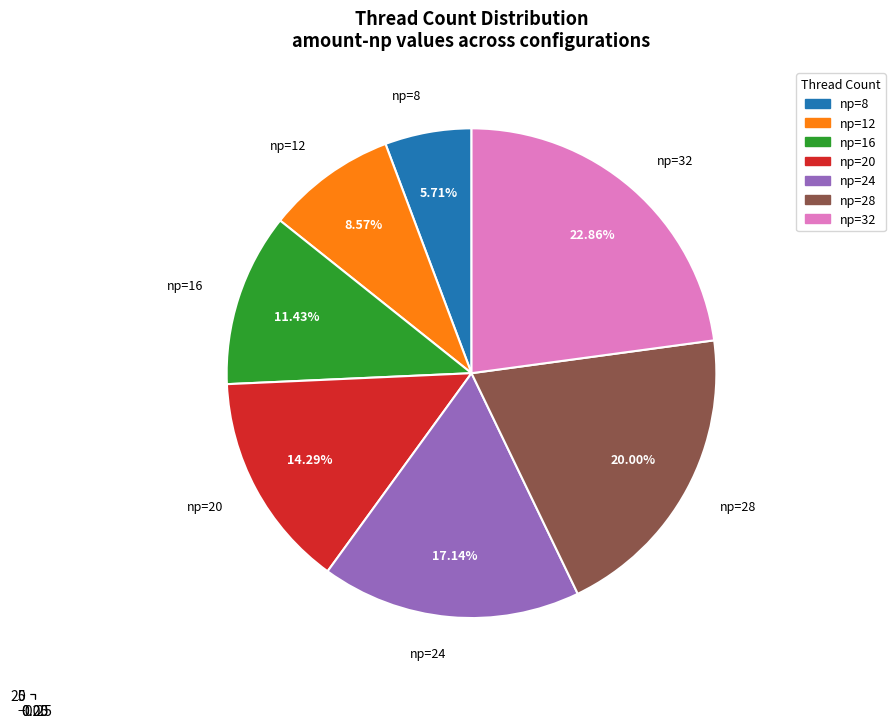

What percentage is the 12 slice, to the nearest percent?

9%